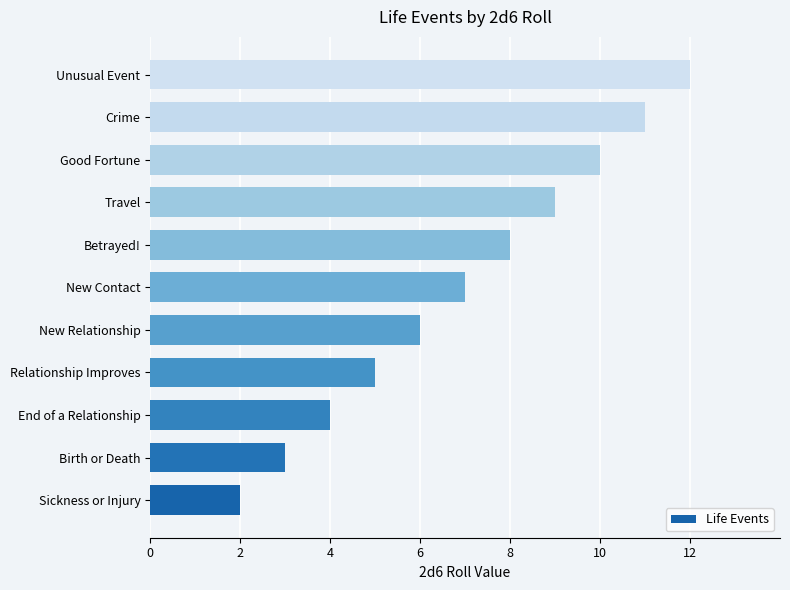

What is the greatest value displayed?

12